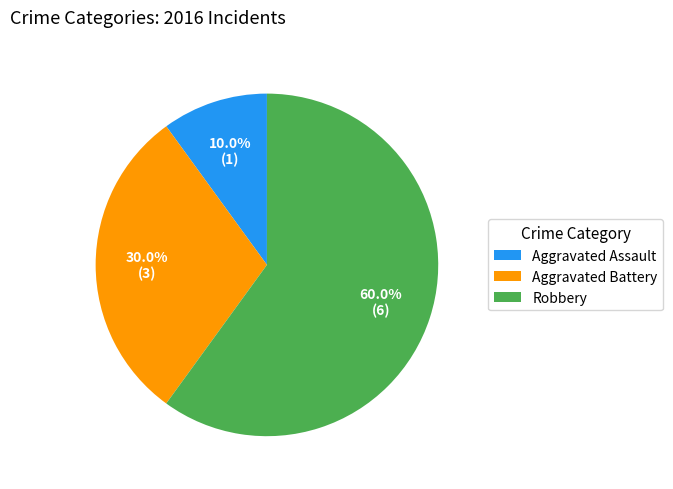

How many slices are in this pie chart?

3